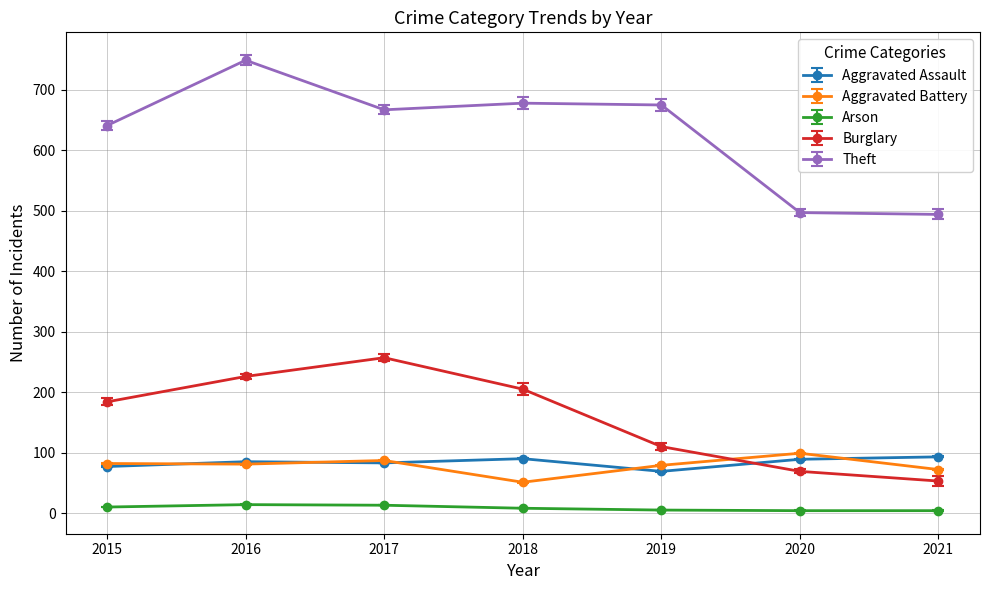

At which label does Theft first exceed 667?

2016